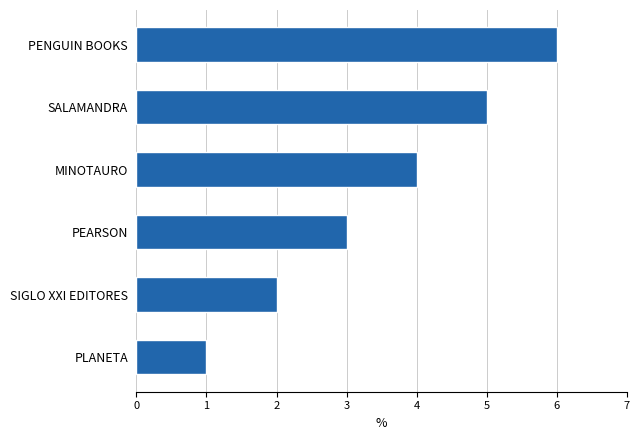

What is the approximate value at PEARSON?

3